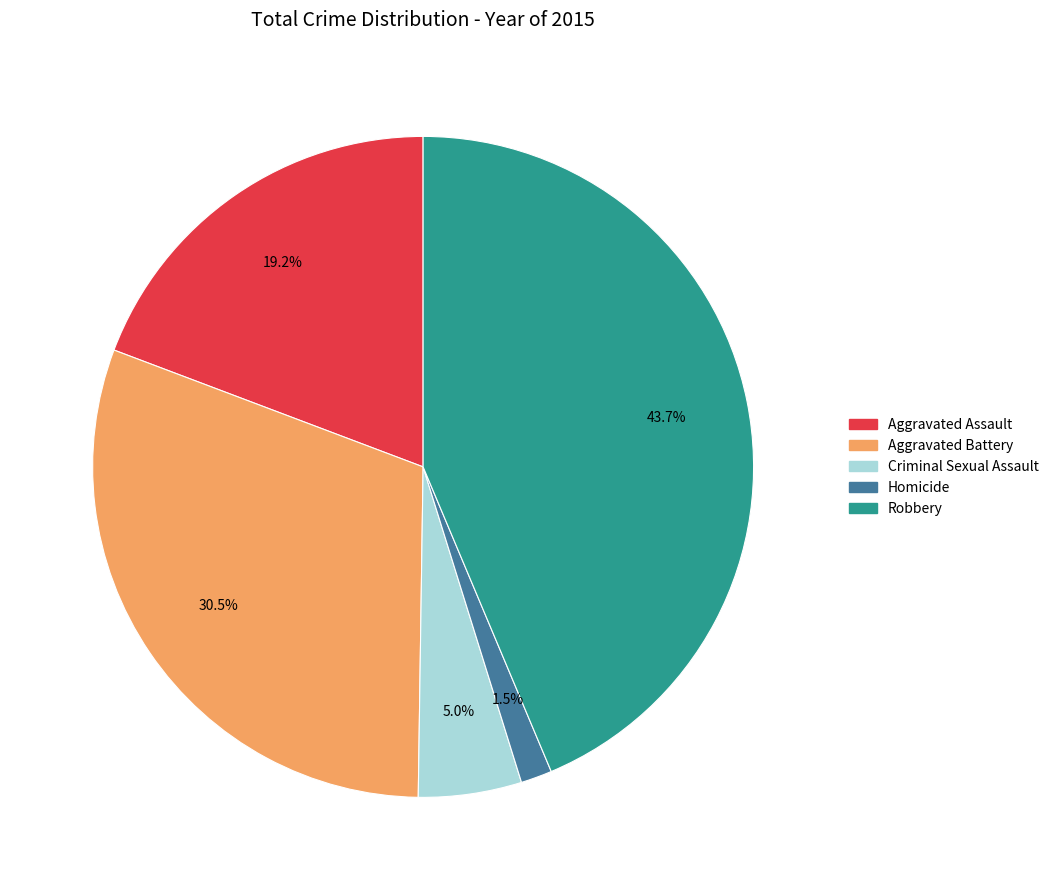

How many slices are in this pie chart?

5